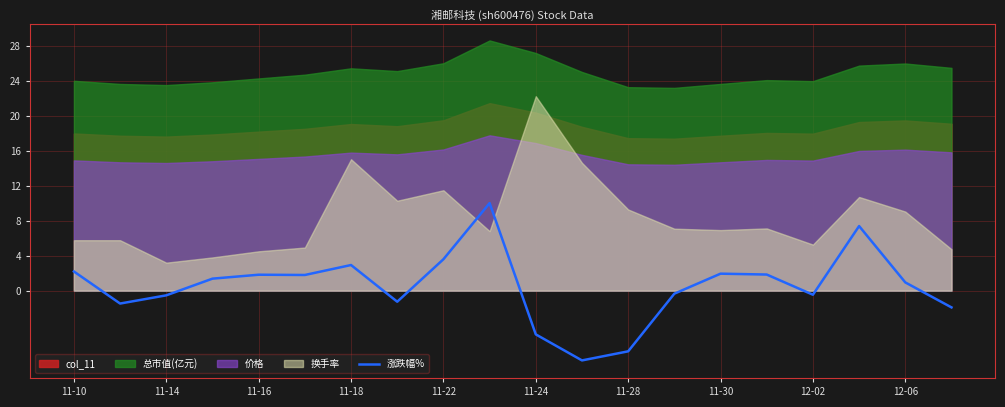

True or false: 涨跌幅% has a value of 0.9 at 12-06.

True